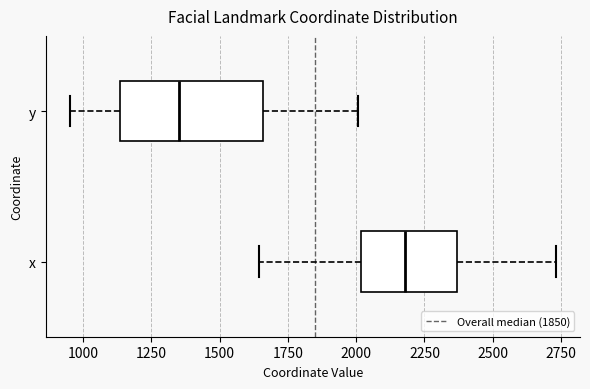

Reading bottom to top, read every box against the x-axis: the position of its median line, the range the box covers, and the ends of its whiskers. The values are not printed on the chart, so give them approximately, as read against the axis.

x: median 2200, box 2000 to 2350, whiskers 1650 to 2750
y: median 1350, box 1150 to 1650, whiskers 950 to 2000